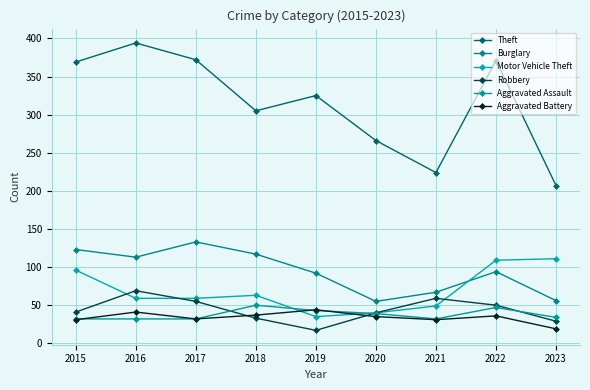

At which category does the chart reach its minimum across all series?

2019